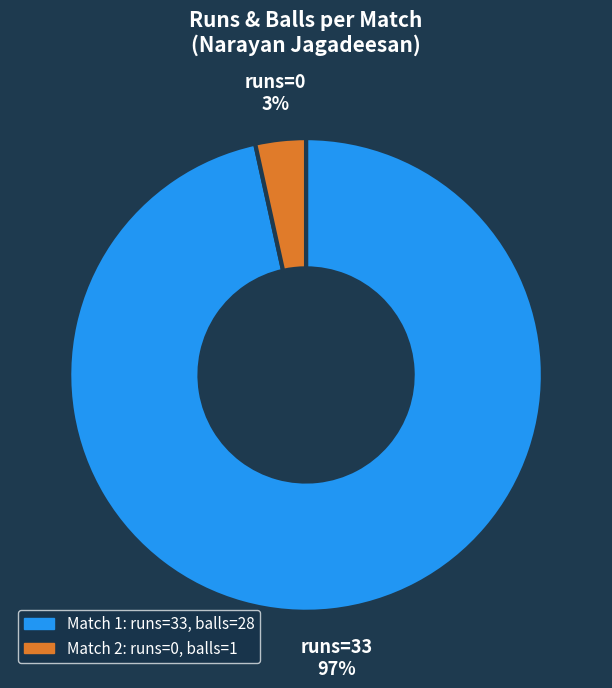

Is the sum of runs=0 and runs=33 greater than half?

Yes